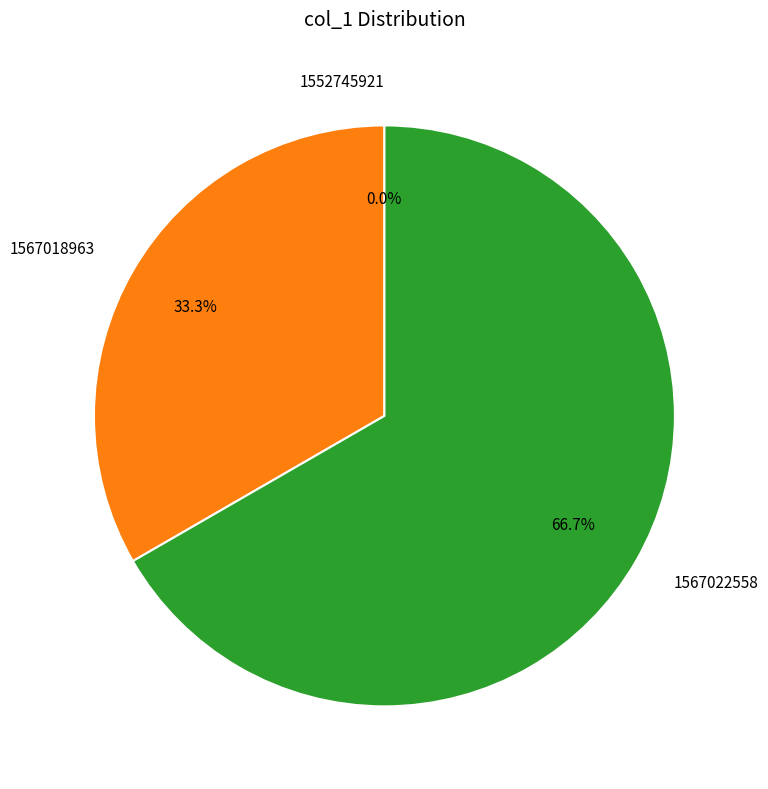

What portion of the pie excludes 1567022558?

33.3%